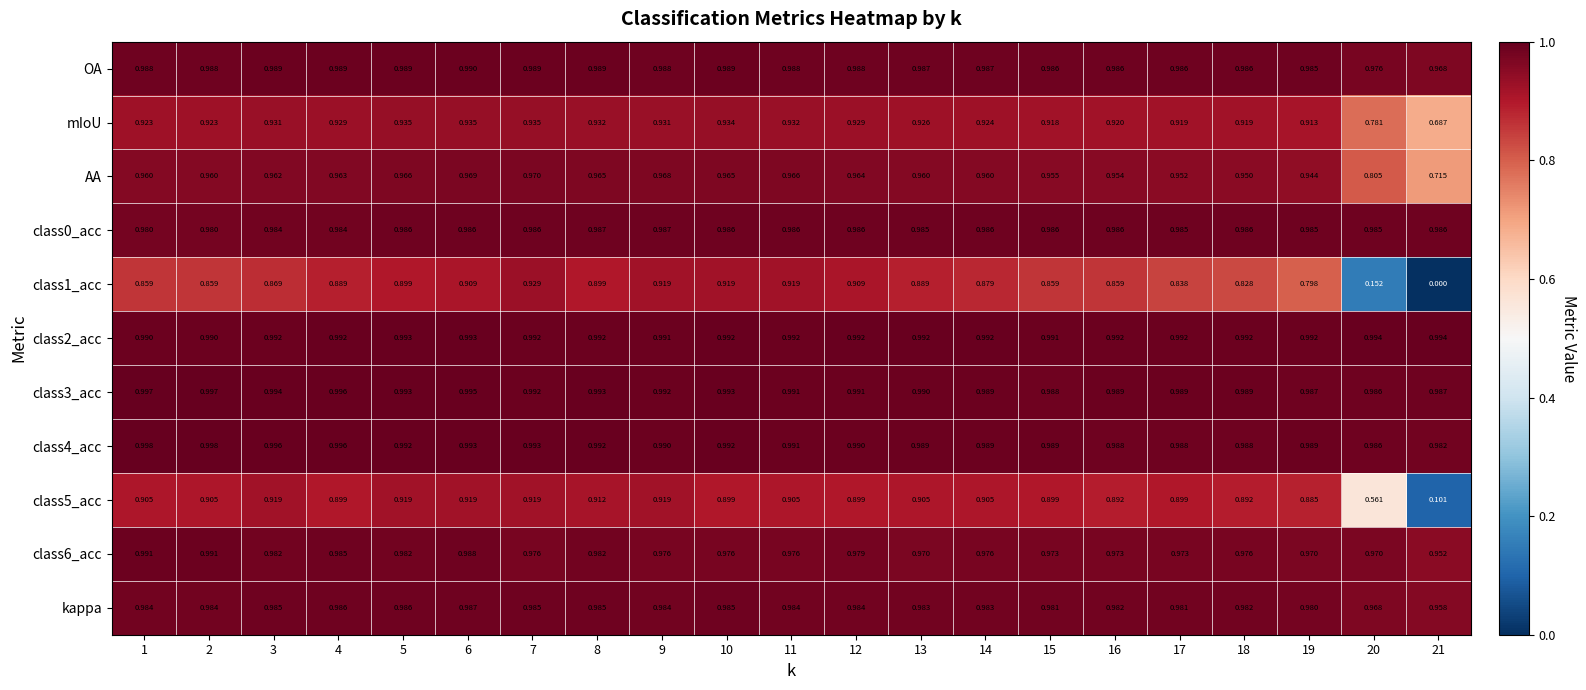

How many categories are shown in the chart?

21